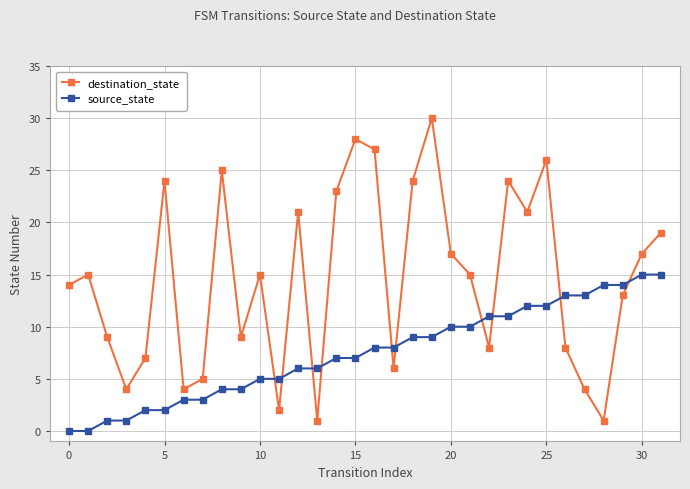

What is the average value of the source_state series?

8